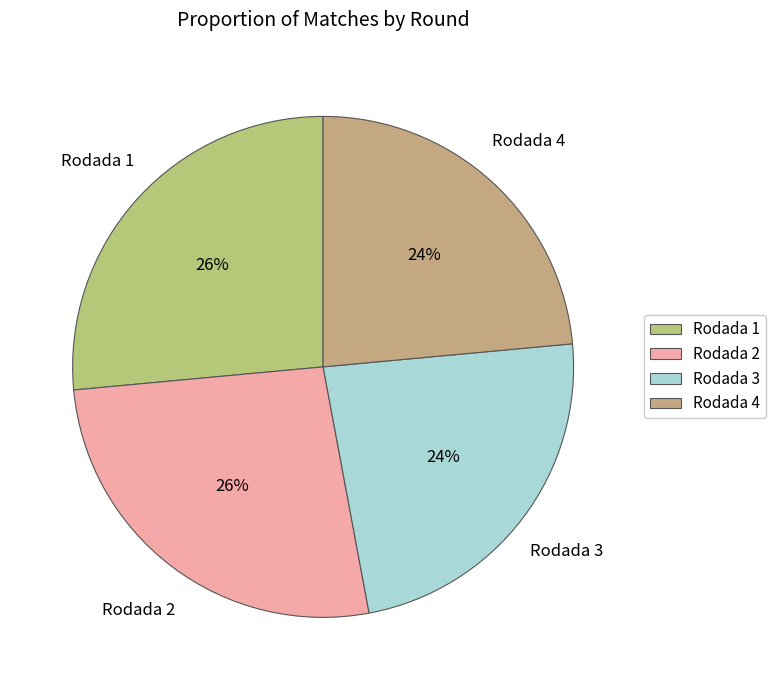

Does Rodada 3 account for over 50% of the chart?

No